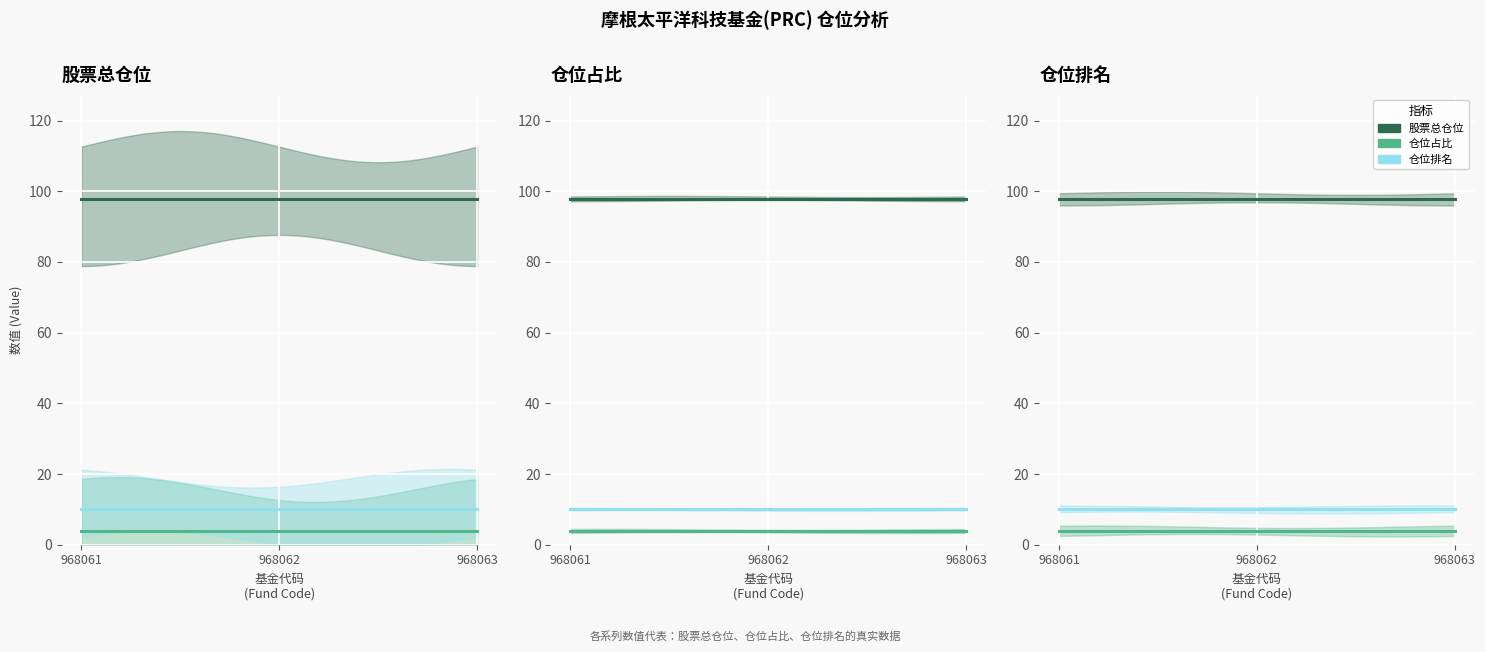

What is the total value across all series at 968061?

111.8